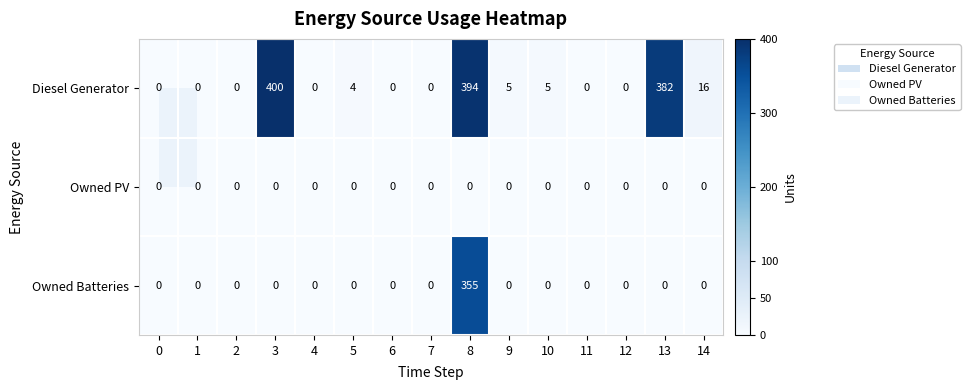

What is the difference between the Diesel Generator values at 8 and 3?

6